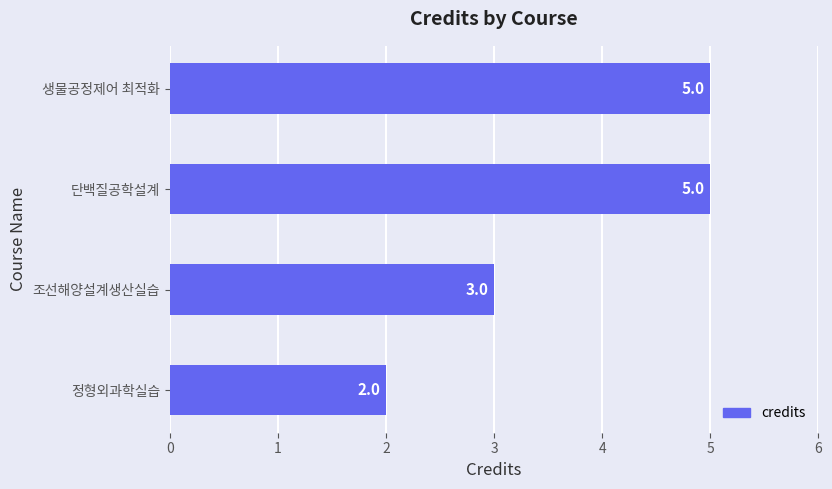

How many values are between 3 and 5?

3